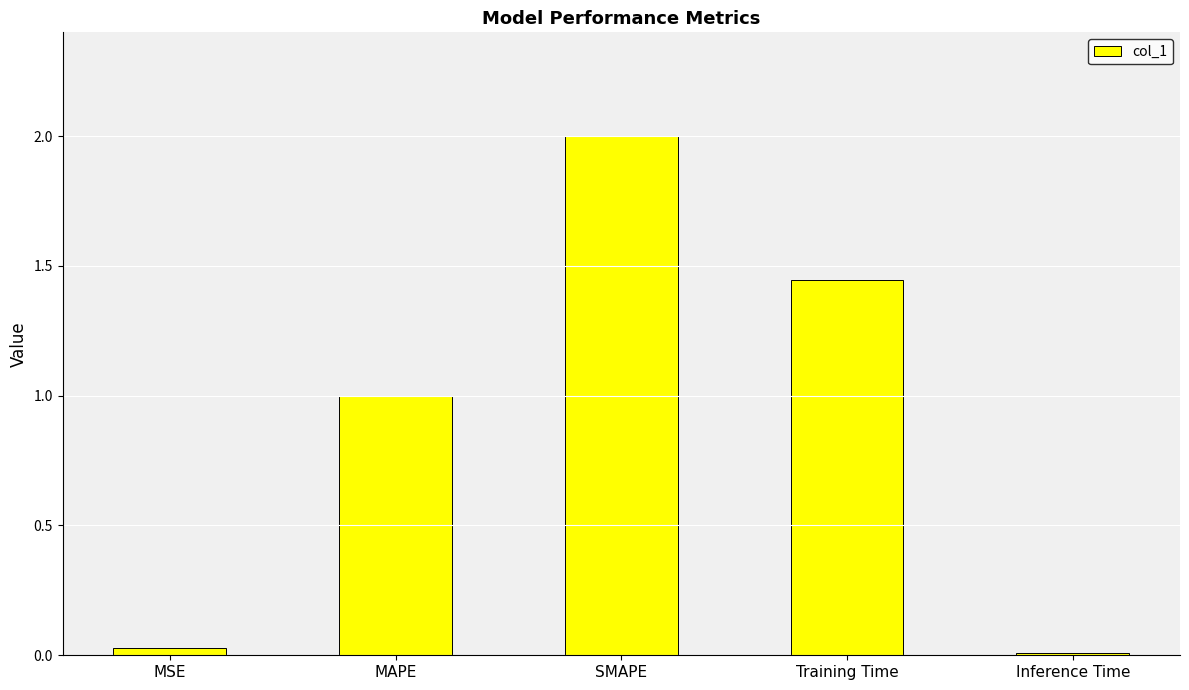

Rank the categories by value from lowest to highest.

Inference Time, MSE, MAPE, Training Time, SMAPE